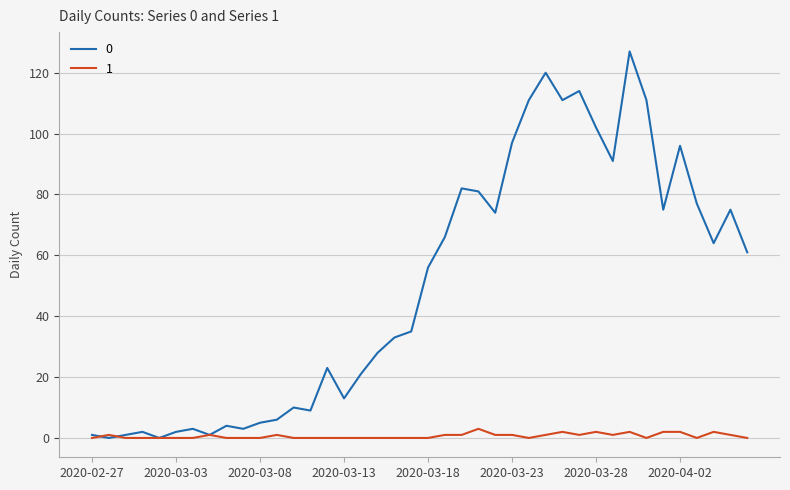

List the series in order of their overall mean, highest first.

0, 1